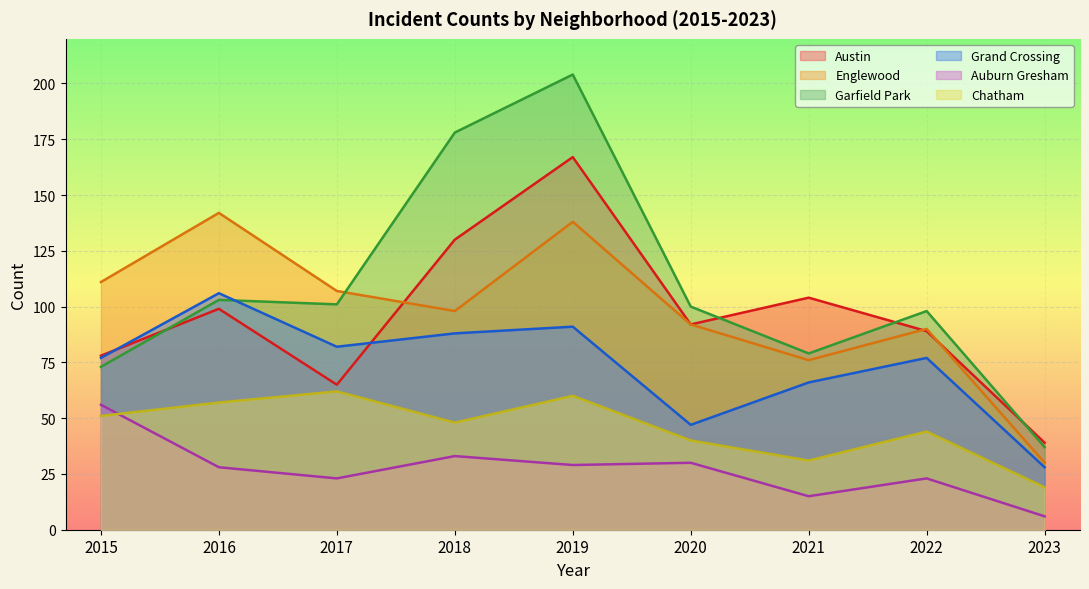

Reading left to right, transcribe all the data shown in this chart.

Austin: 78	99	65	130	167	92	104	89	39
Englewood: 111	142	107	98	138	92	76	90	30
Garfield Park: 73	103	101	178	204	100	79	98	37
Grand Crossing: 77	106	82	88	91	47	66	77	28
Auburn Gresham: 56	28	23	33	29	30	15	23	6
Chatham: 51	57	62	48	60	40	31	44	19